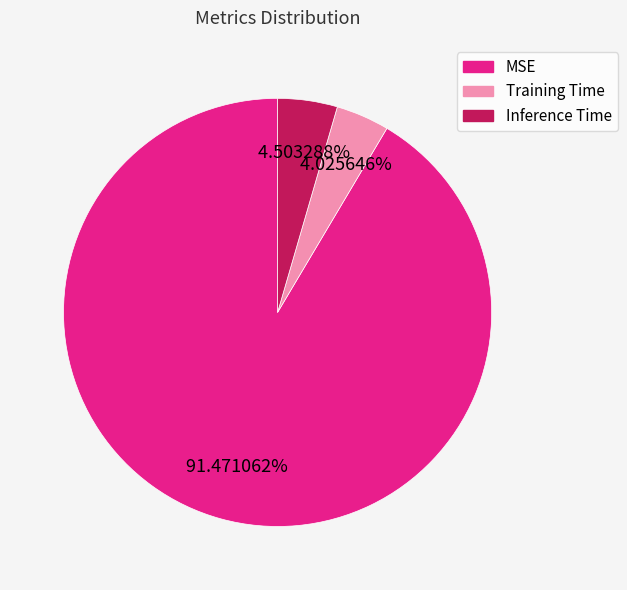

Which slice is the largest?

MSE